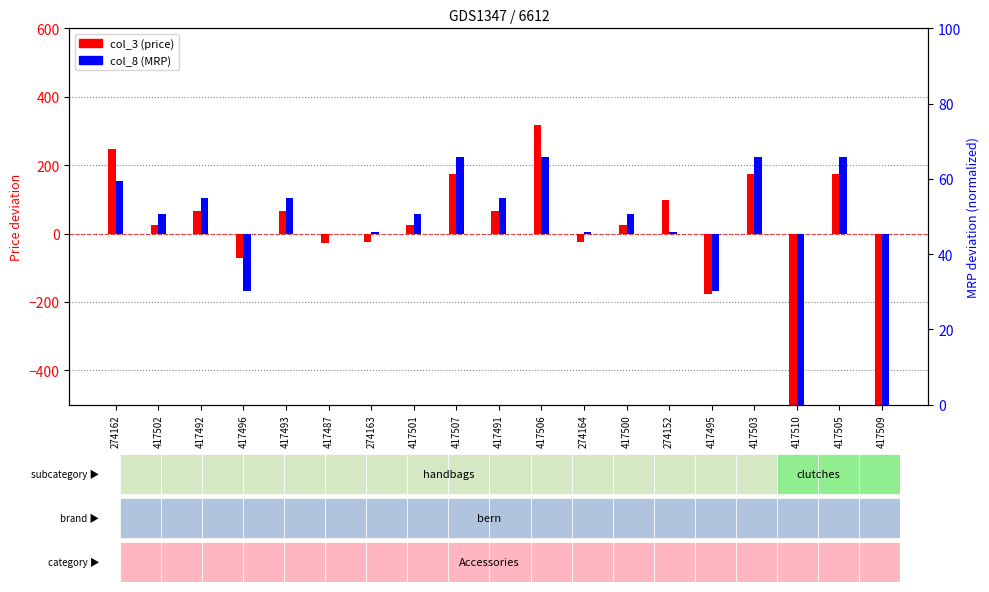

At 417493, list the series in order from smallest to largest.

col_3 (price), col_8 (MRP)